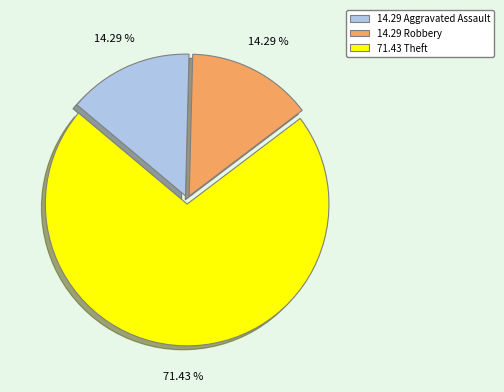

Is there any slice that represents more than half of the pie?

Yes